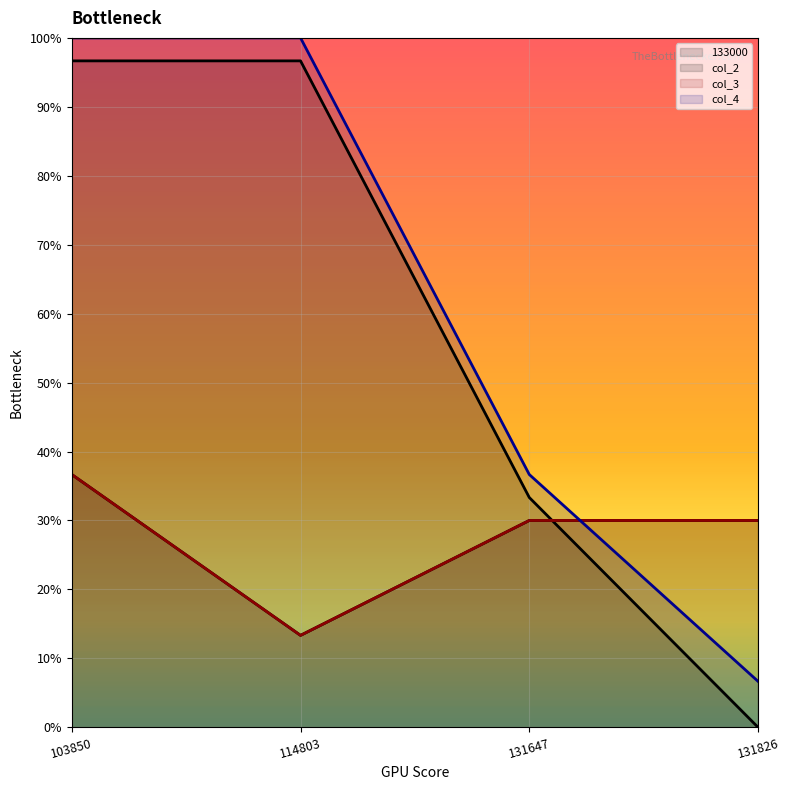

What is the sum of all 133000 values?

110.0